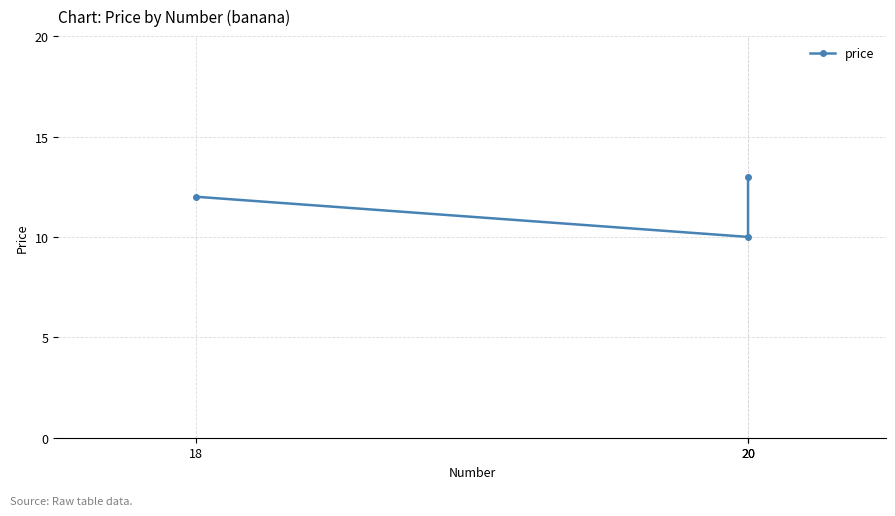

Reading left to right, transcribe all the data shown in this chart.

18=12	20=10	20=13